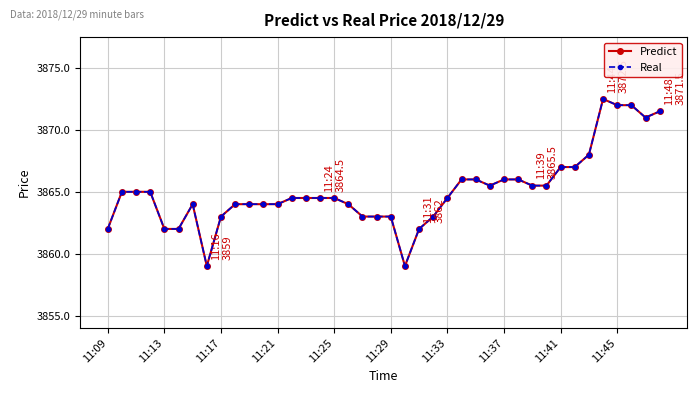

True or false: Predict has more than 0 interior local peaks.

True